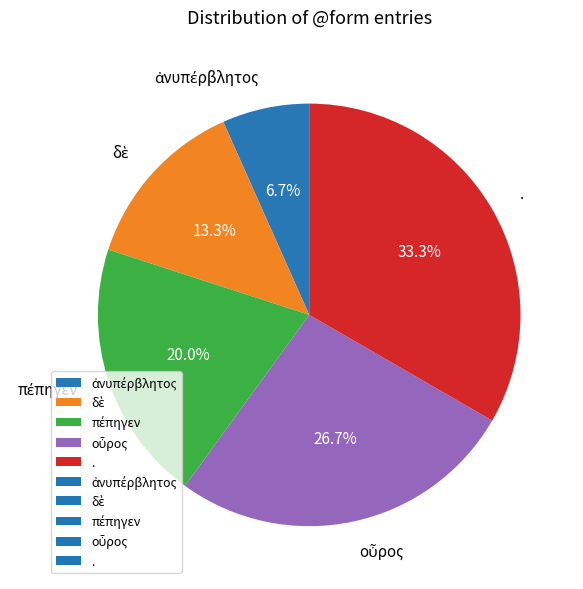

Which slice is the largest?

.